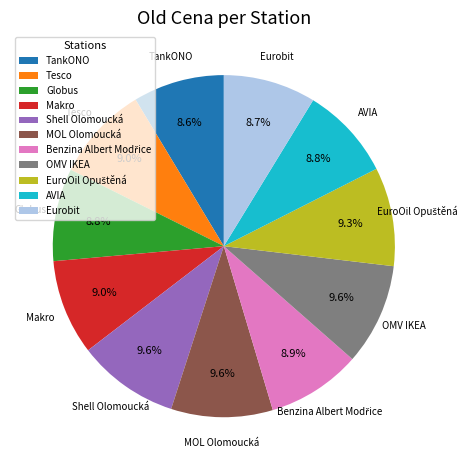

Count the number of slices in the pie.

11